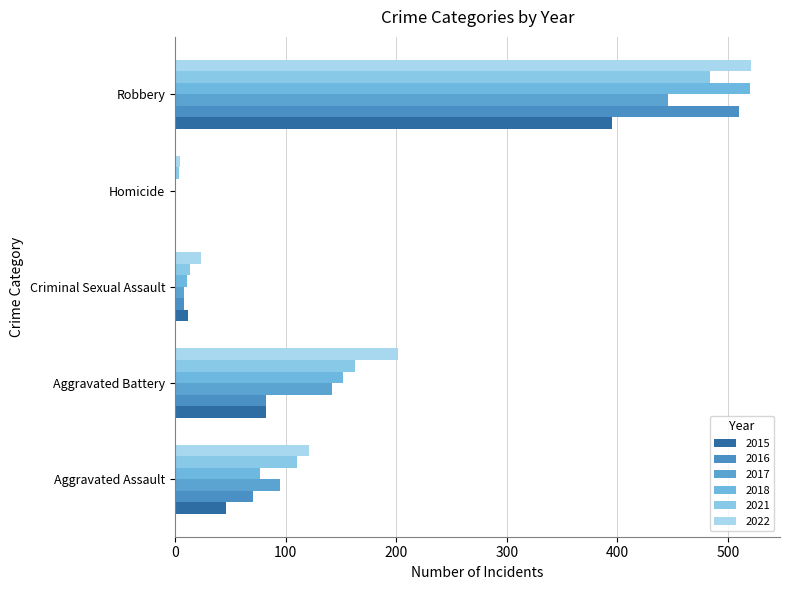

How many distinct data groups are displayed?

6